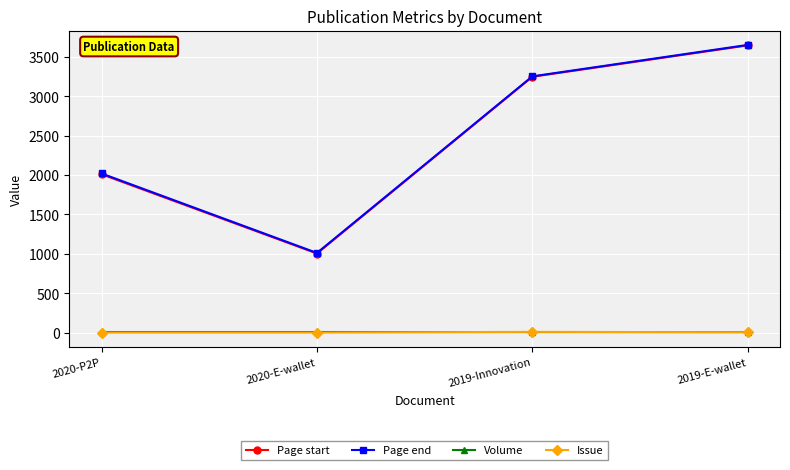

How many categories are shown in the chart?

4